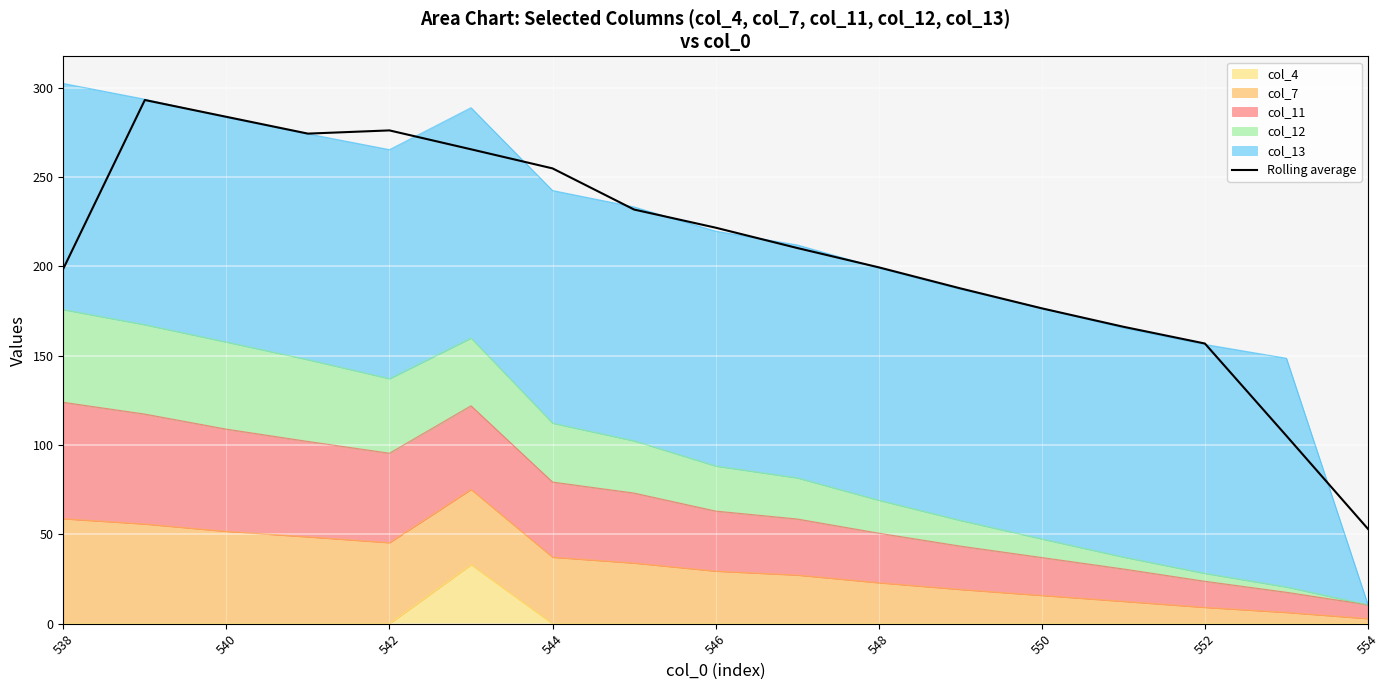

How many lines are shown in the chart?

1